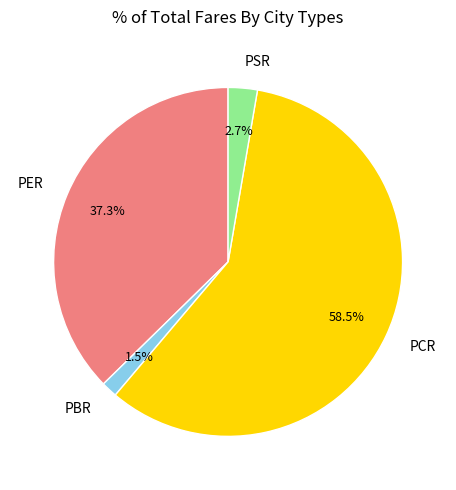

Count the number of slices in the pie.

4